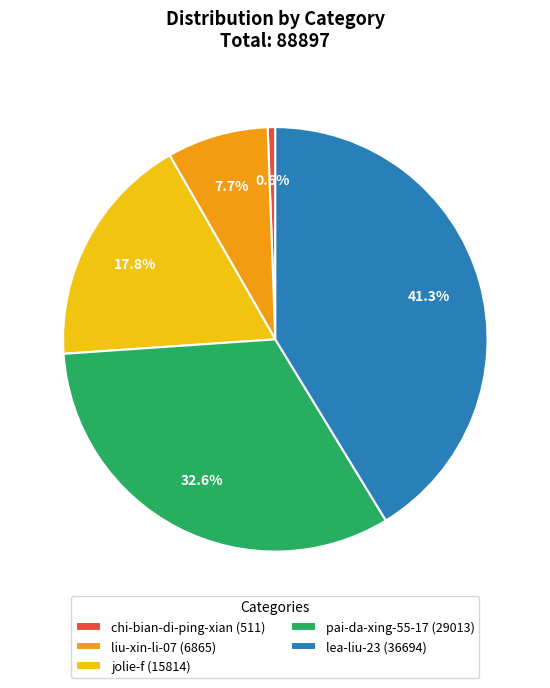

What percentage is the pai-da-xing-55-17 slice, to the nearest percent?

33%